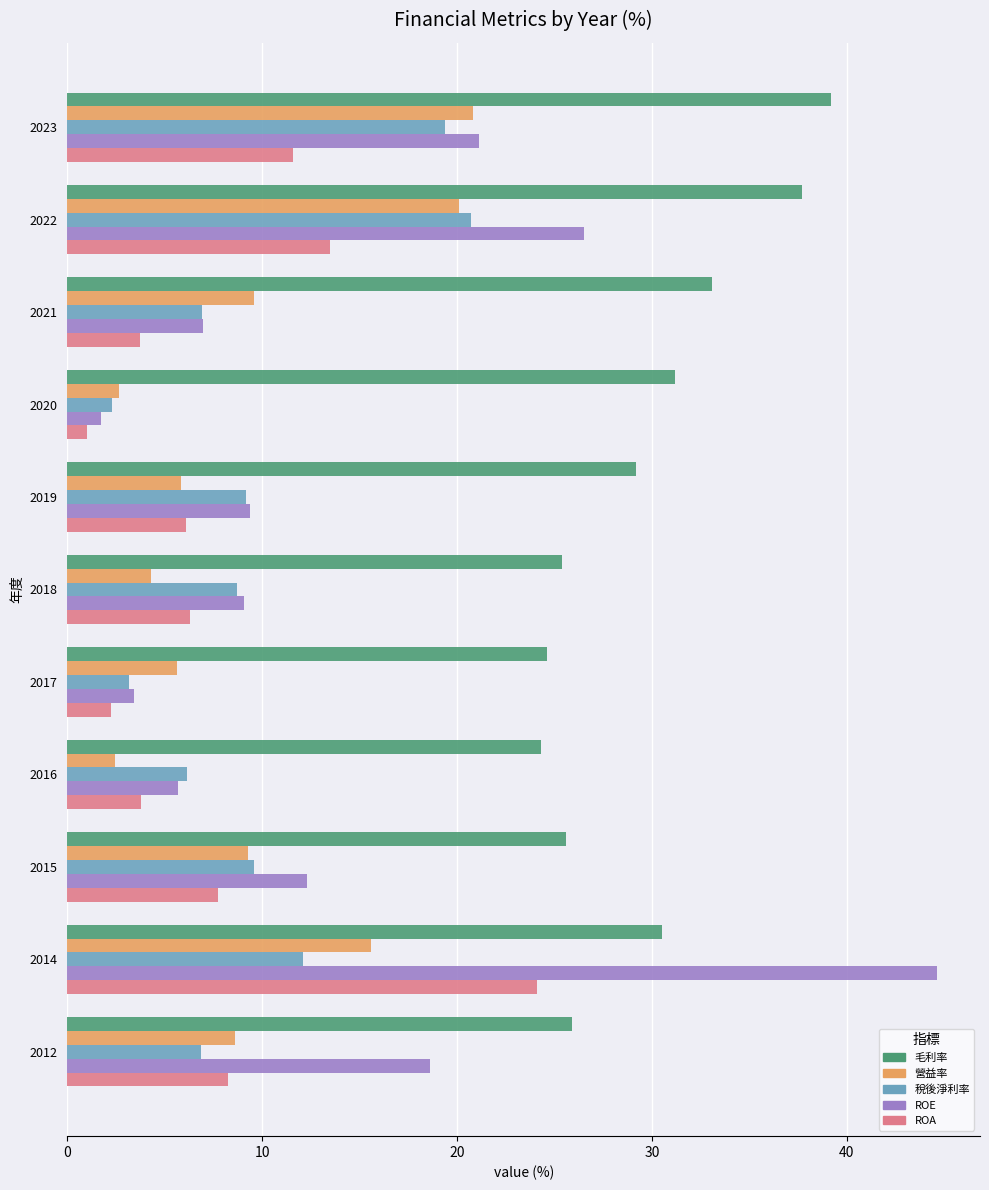

The value of 營益率 at 2017 is 8.5. True or false?

False